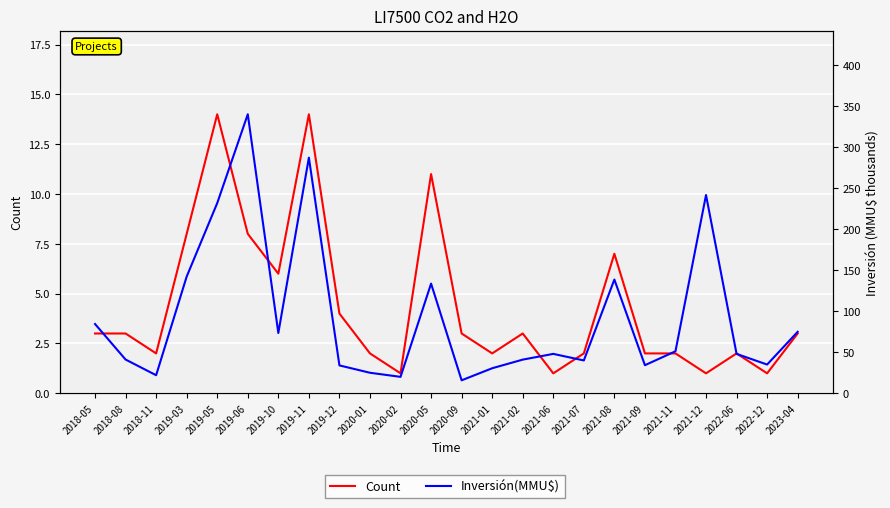

What are all the series names shown in the legend?

Count, Inversión(MMU$)